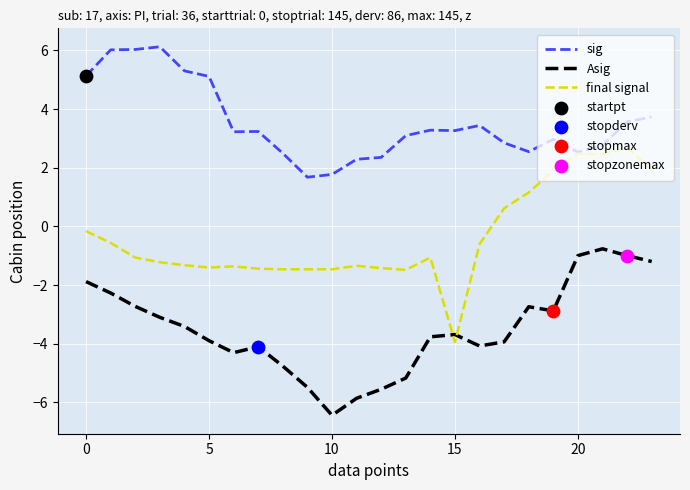

Which series has the largest total across all categories?

sig